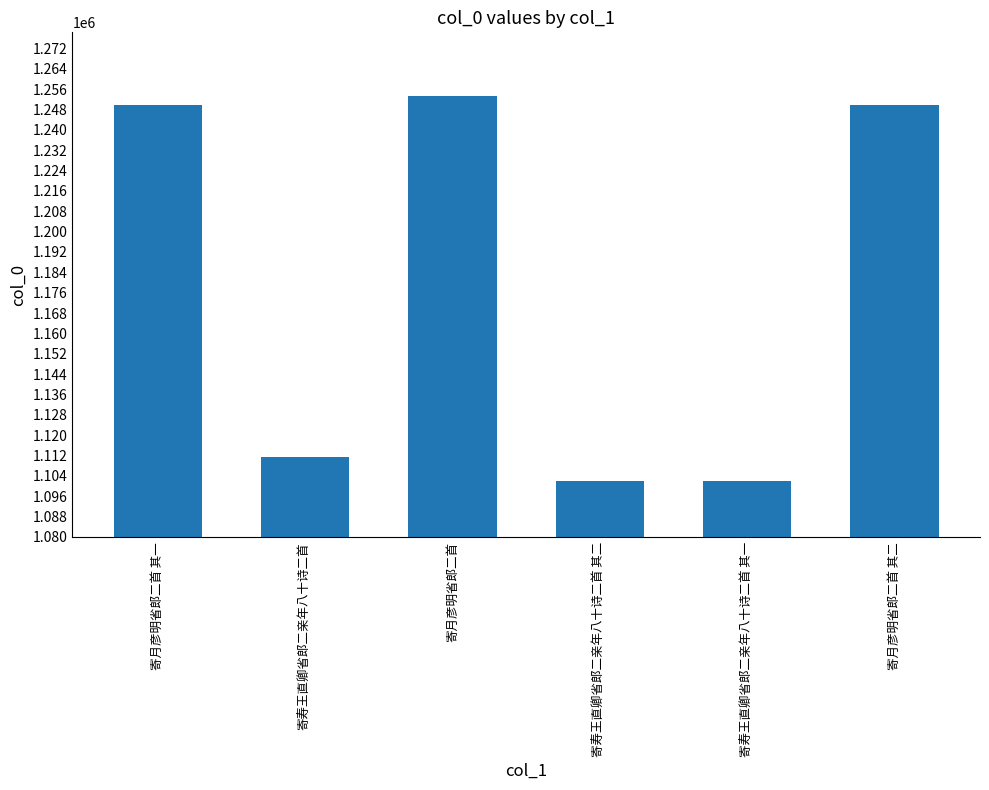

What is the difference between the values at 寄寿王直卿省郎二亲年八十诗二首 其一 and 寄月彦明省郎二首 其一?

148094